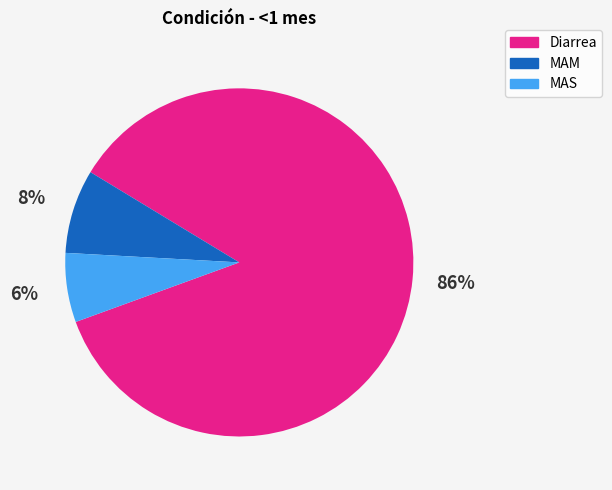

Is the sum of Diarrea and MAM greater than half?

Yes